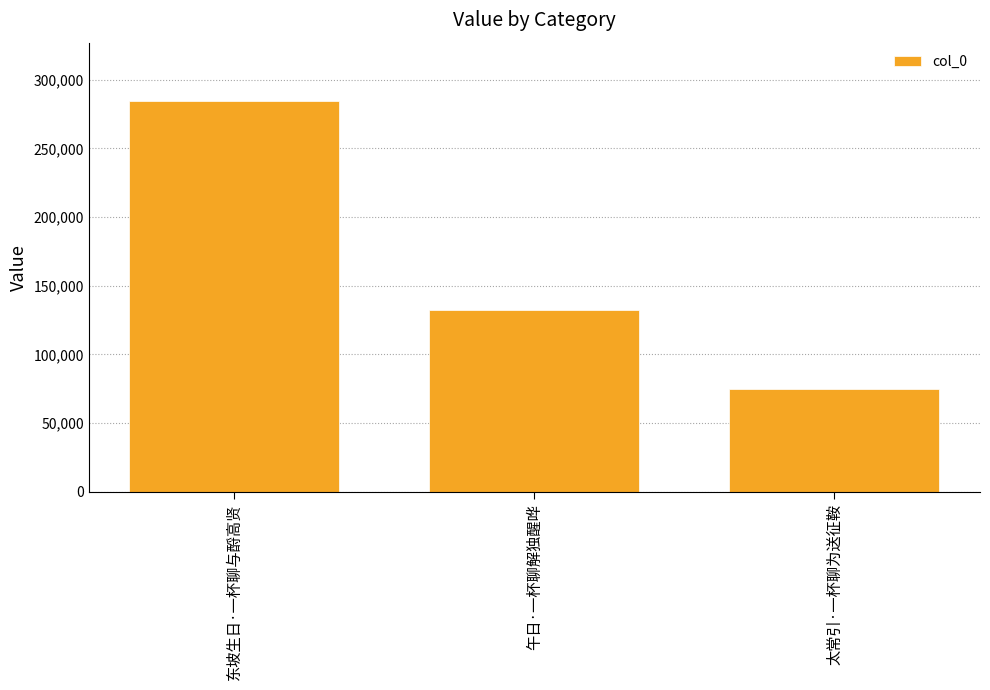

At which label does the data first exceed 132159?

东坡生日·一杯聊与酹高贤